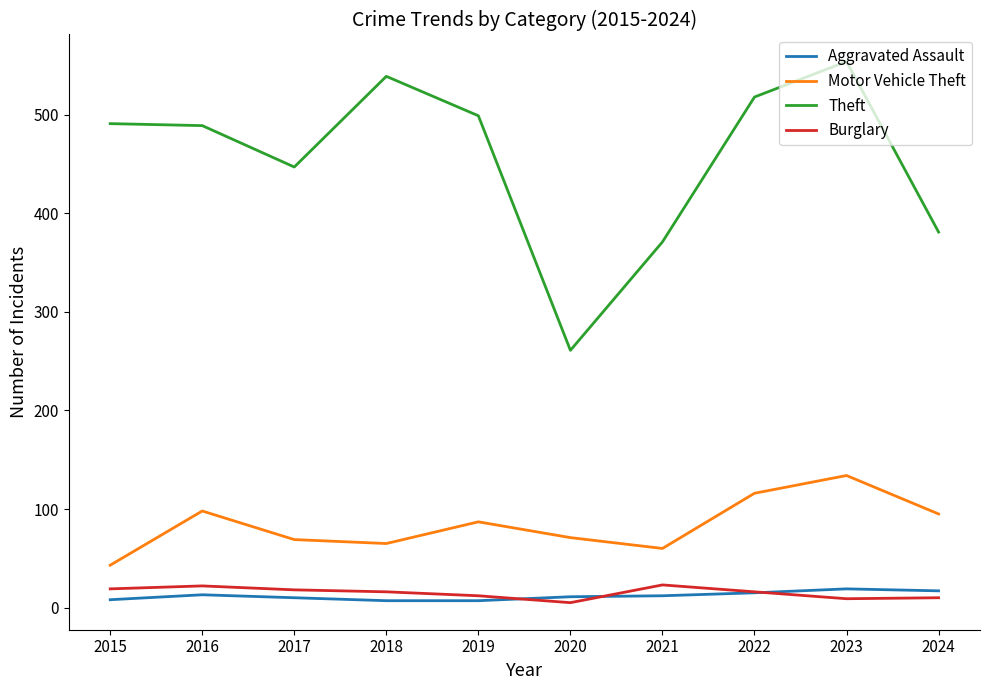

True or false: Burglary and Motor Vehicle Theft intersect in this chart.

False